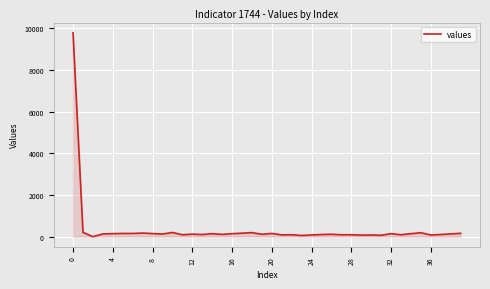

How many lines are shown in the chart?

1